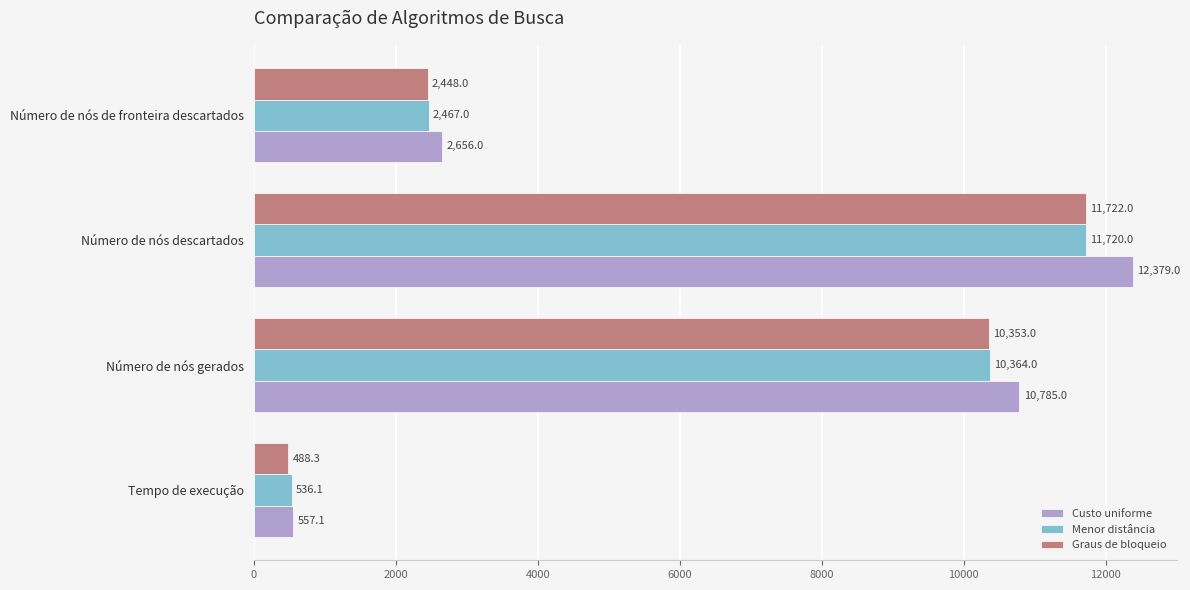

Rank the series by their maximum value, from highest to lowest.

Custo uniforme, Graus de bloqueio, Menor distância